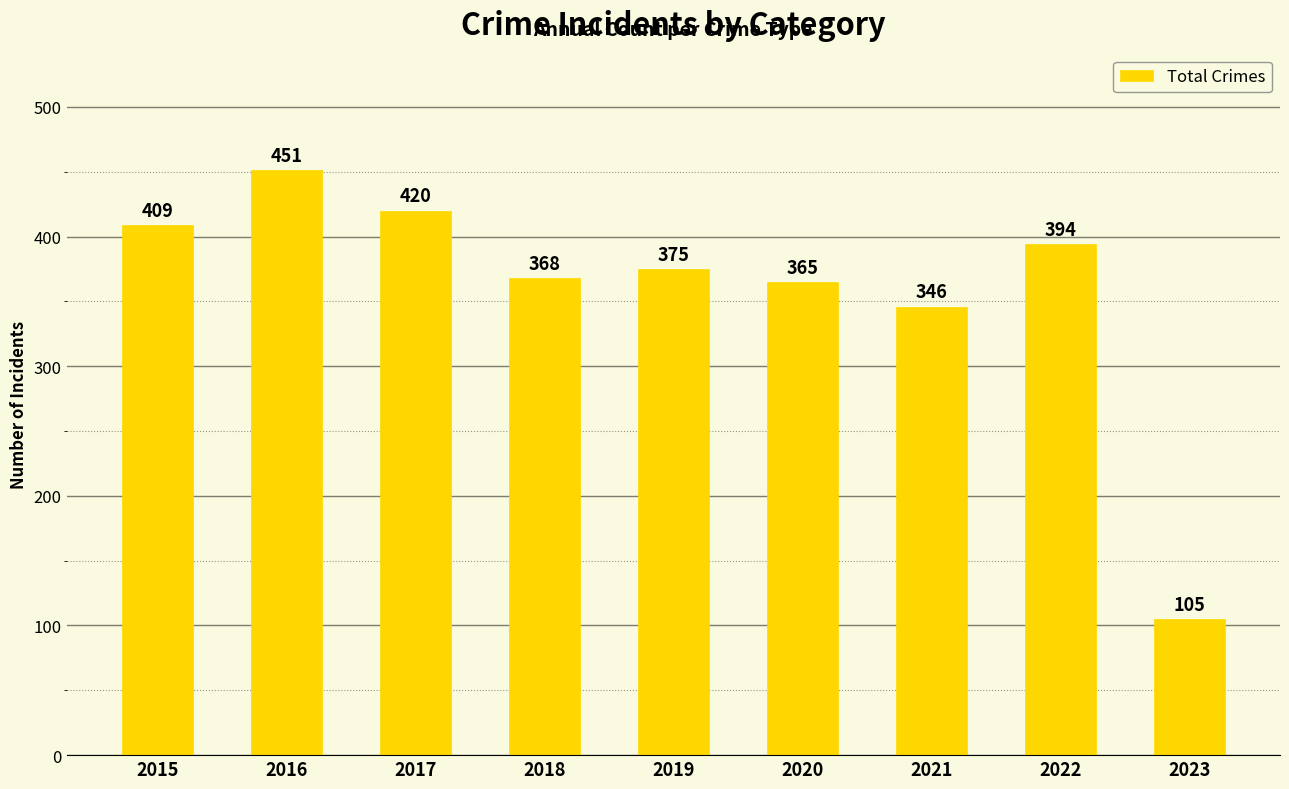

Rank the categories by value from lowest to highest.

2023, 2021, 2020, 2018, 2019, 2022, 2015, 2017, 2016